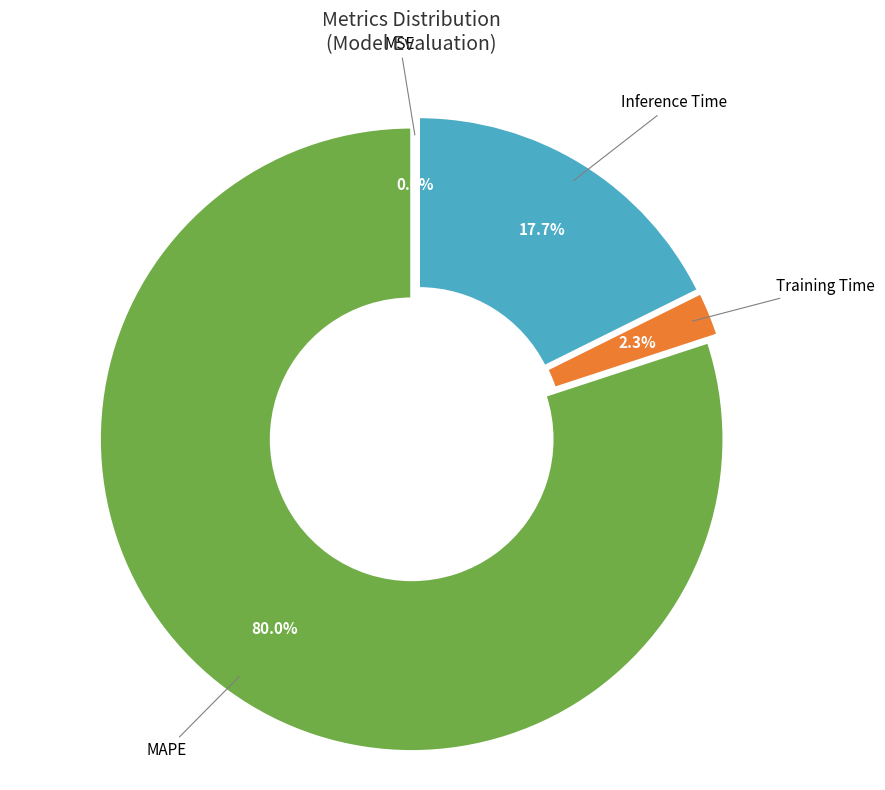

Which has a higher value, Inference Time or Training Time?

Inference Time